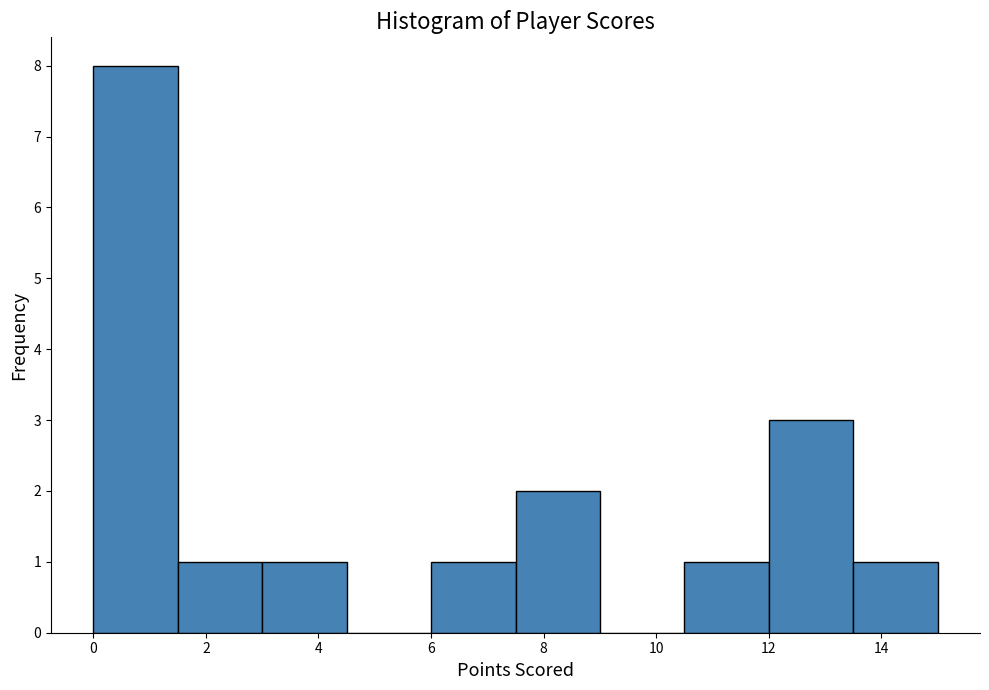

How tall is the bar that spans 3.0 to 4.5 on the x-axis? Neither the bar edges nor the heights are printed on the chart, so give them approximately, as read against the axes.

1